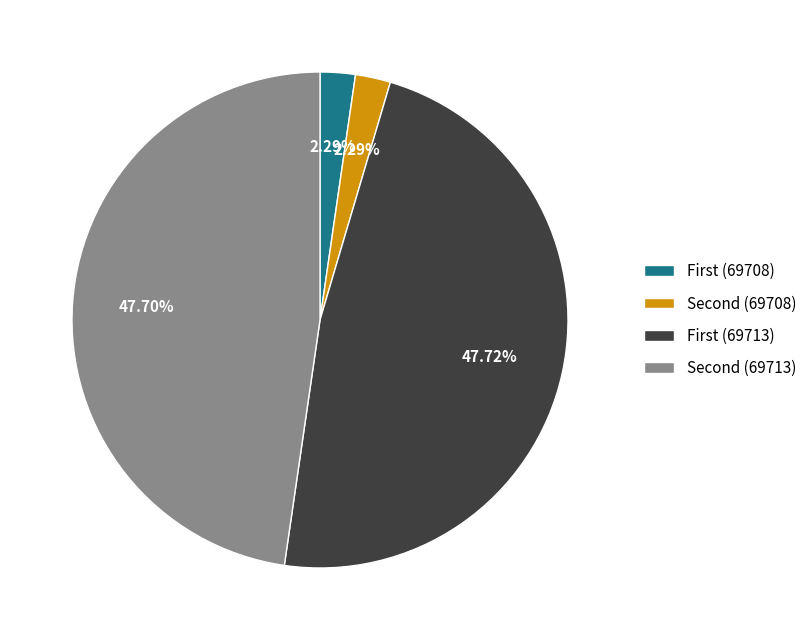

Is there a majority slice in this chart?

No